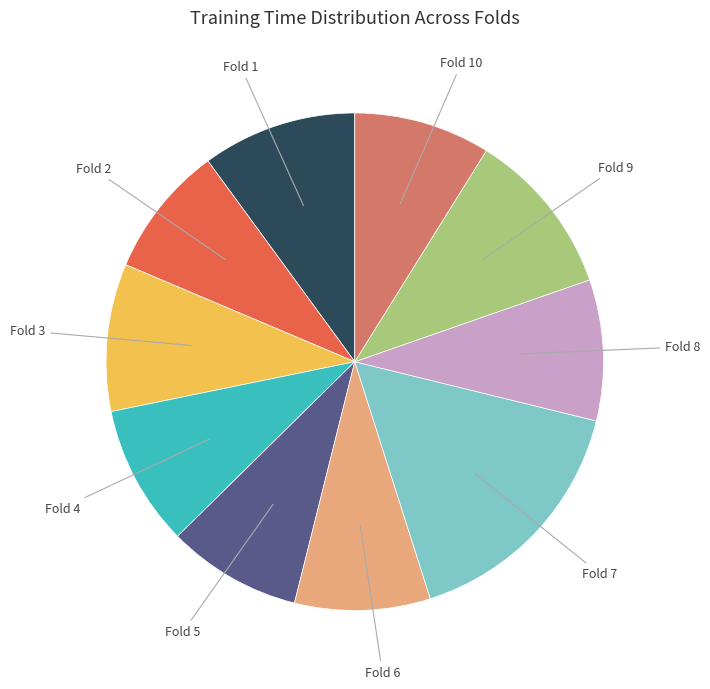

Is there a majority slice in this chart?

No